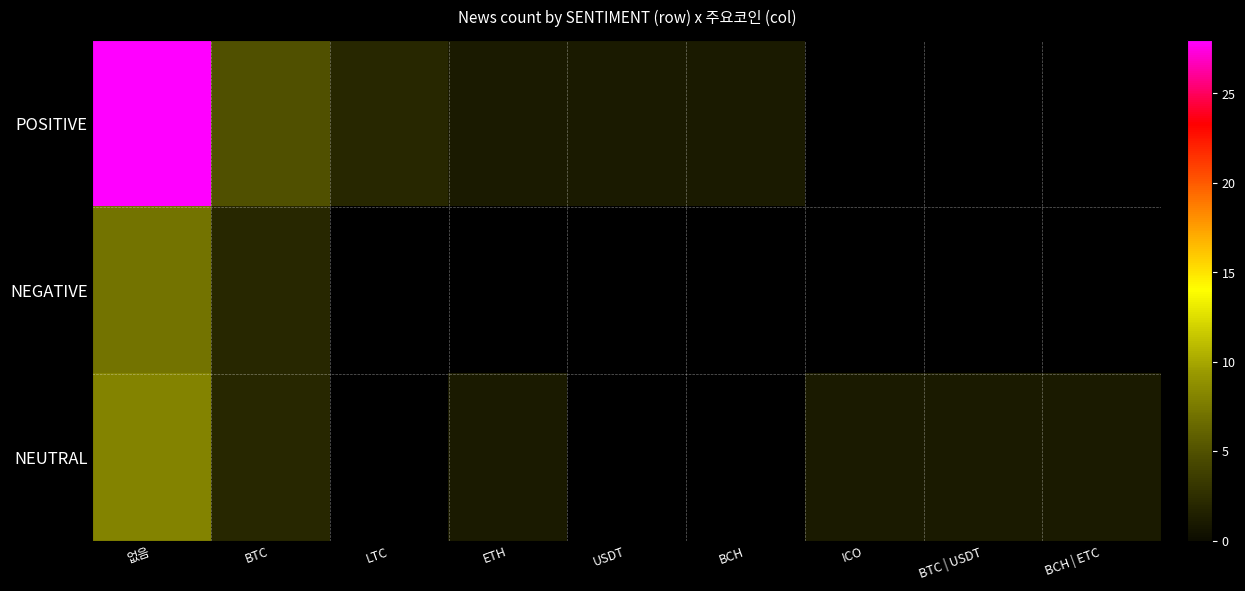

What is the total value across all series at BTC?

9.0